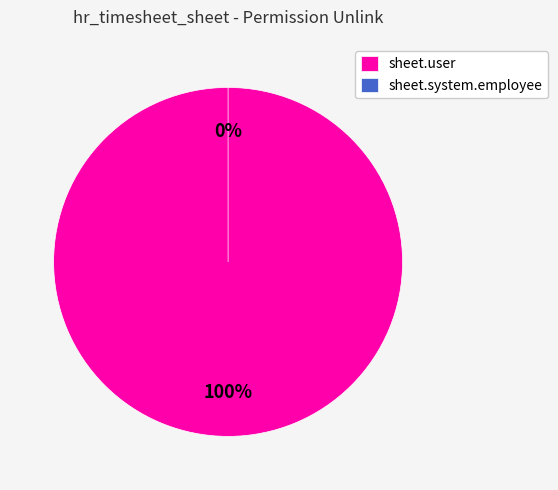

How much of the chart is everything except hr_timesheet_sheet.sheet.system.employee?

100.0%